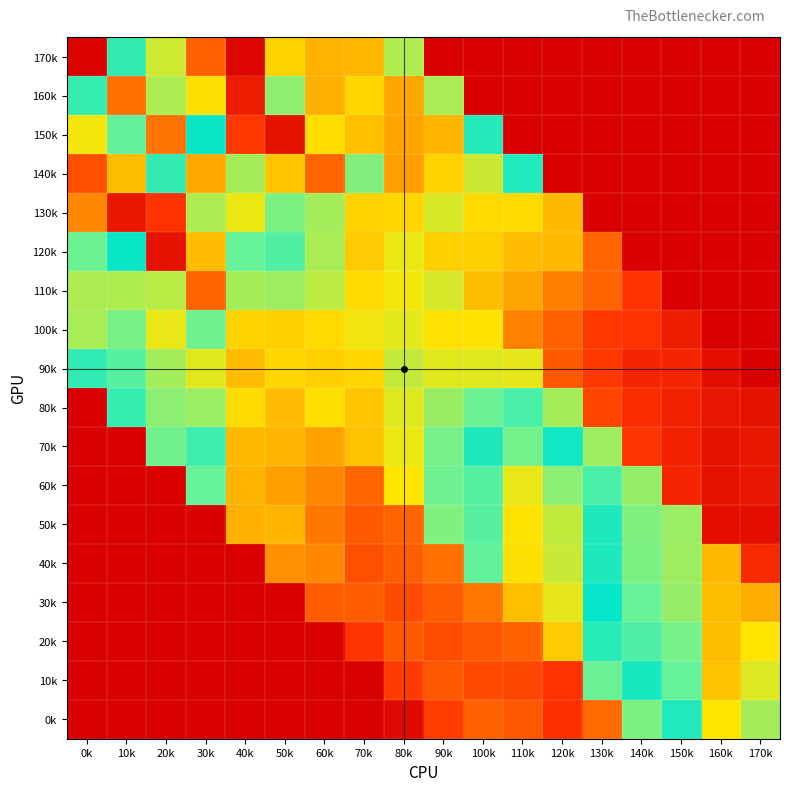

How many data points does each series have?

18